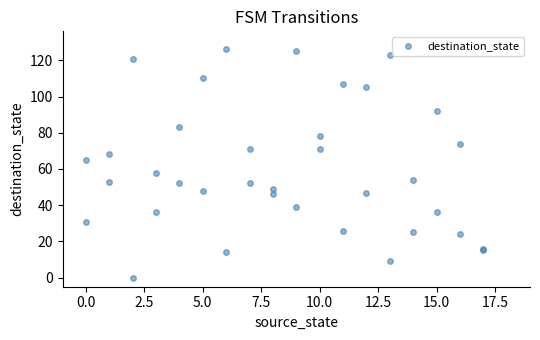

What Y value in the scatter plot is closest to 63?

65